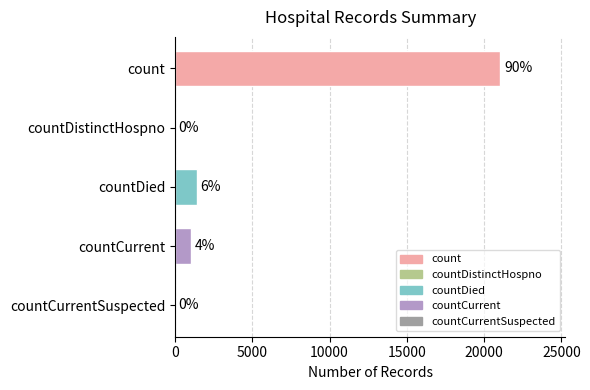

Are the bars horizontal?

Yes